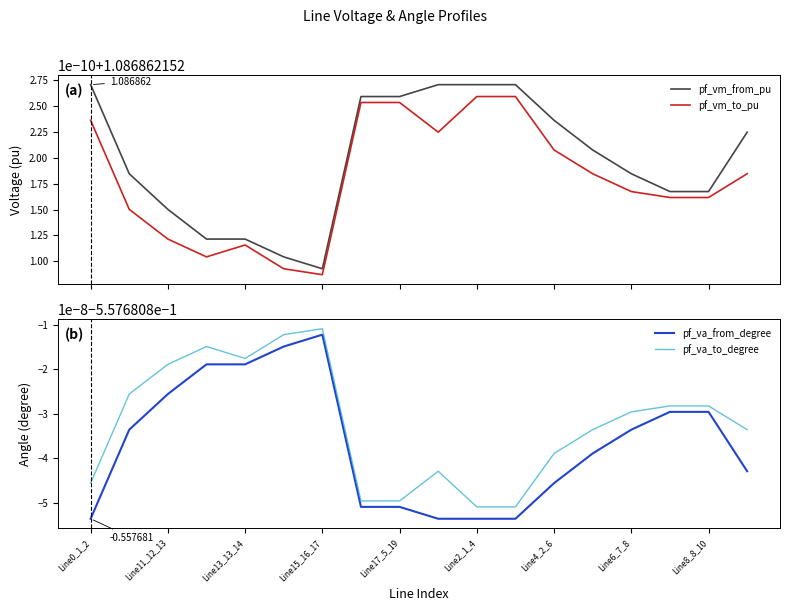

What is the sum of the pf_vm_from_pu values at 13 and Line15_16_17?

2.2